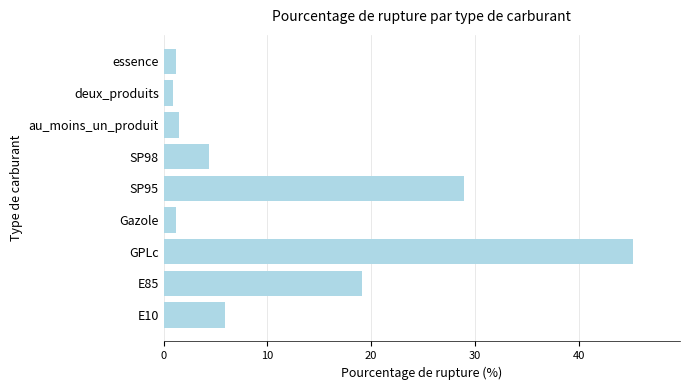

The value at SP98 is 7.8. True or false?

False